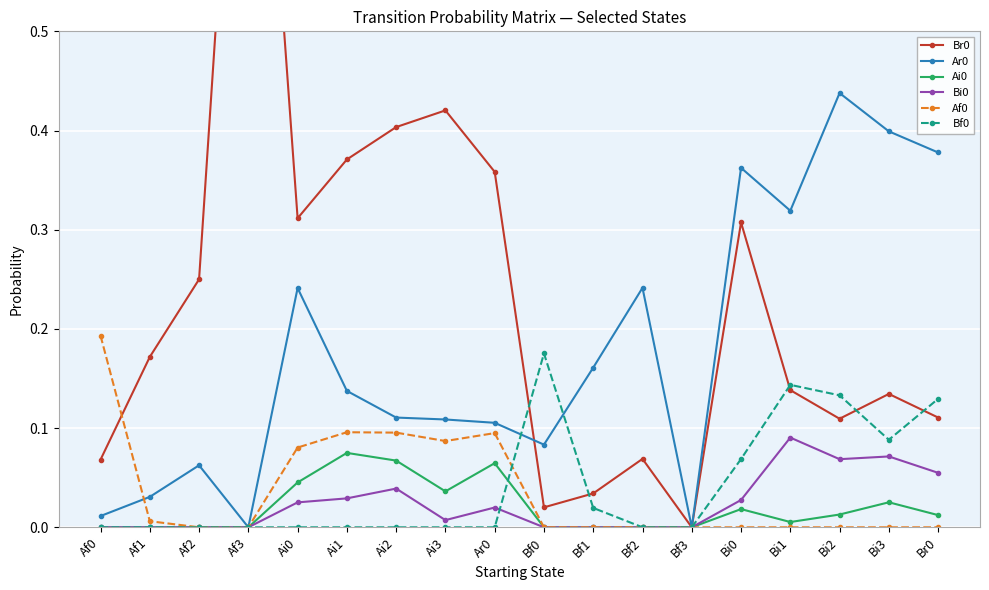

Reading left to right, list all the values displayed in this chart.

Br0: Af0=0.1	Af1=0.2	Af2=0.2	Af3=1.0	Ai0=0.3	Ai1=0.4	Ai2=0.4	Ai3=0.4	Ar0=0.4	Bf0=0.0	Bf1=0.0	Bf2=0.1	Bf3=0.0	Bi0=0.3	Bi1=0.1	Bi2=0.1	Bi3=0.1	Br0=0.1
Ar0: Af0=0.0	Af1=0.0	Af2=0.1	Af3=0.0	Ai0=0.2	Ai1=0.1	Ai2=0.1	Ai3=0.1	Ar0=0.1	Bf0=0.1	Bf1=0.2	Bf2=0.2	Bf3=0.0	Bi0=0.4	Bi1=0.3	Bi2=0.4	Bi3=0.4	Br0=0.4
Ai0: Af0=0.0	Af1=0.0	Af2=0.0	Af3=0.0	Ai0=0.0	Ai1=0.1	Ai2=0.1	Ai3=0.0	Ar0=0.1	Bf0=0.0	Bf1=0.0	Bf2=0.0	Bf3=0.0	Bi0=0.0	Bi1=0.0	Bi2=0.0	Bi3=0.0	Br0=0.0
Bi0: Af0=0.0	Af1=0.0	Af2=0.0	Af3=0.0	Ai0=0.0	Ai1=0.0	Ai2=0.0	Ai3=0.0	Ar0=0.0	Bf0=0.0	Bf1=0.0	Bf2=0.0	Bf3=0.0	Bi0=0.0	Bi1=0.1	Bi2=0.1	Bi3=0.1	Br0=0.1
Af0: Af0=0.2	Af1=0.0	Af2=0.0	Af3=0.0	Ai0=0.1	Ai1=0.1	Ai2=0.1	Ai3=0.1	Ar0=0.1	Bf0=0.0	Bf1=0.0	Bf2=0.0	Bf3=0.0	Bi0=0.0	Bi1=0.0	Bi2=0.0	Bi3=0.0	Br0=0.0
Bf0: Af0=0.0	Af1=0.0	Af2=0.0	Af3=0.0	Ai0=0.0	Ai1=0.0	Ai2=0.0	Ai3=0.0	Ar0=0.0	Bf0=0.2	Bf1=0.0	Bf2=0.0	Bf3=0.0	Bi0=0.1	Bi1=0.1	Bi2=0.1	Bi3=0.1	Br0=0.1